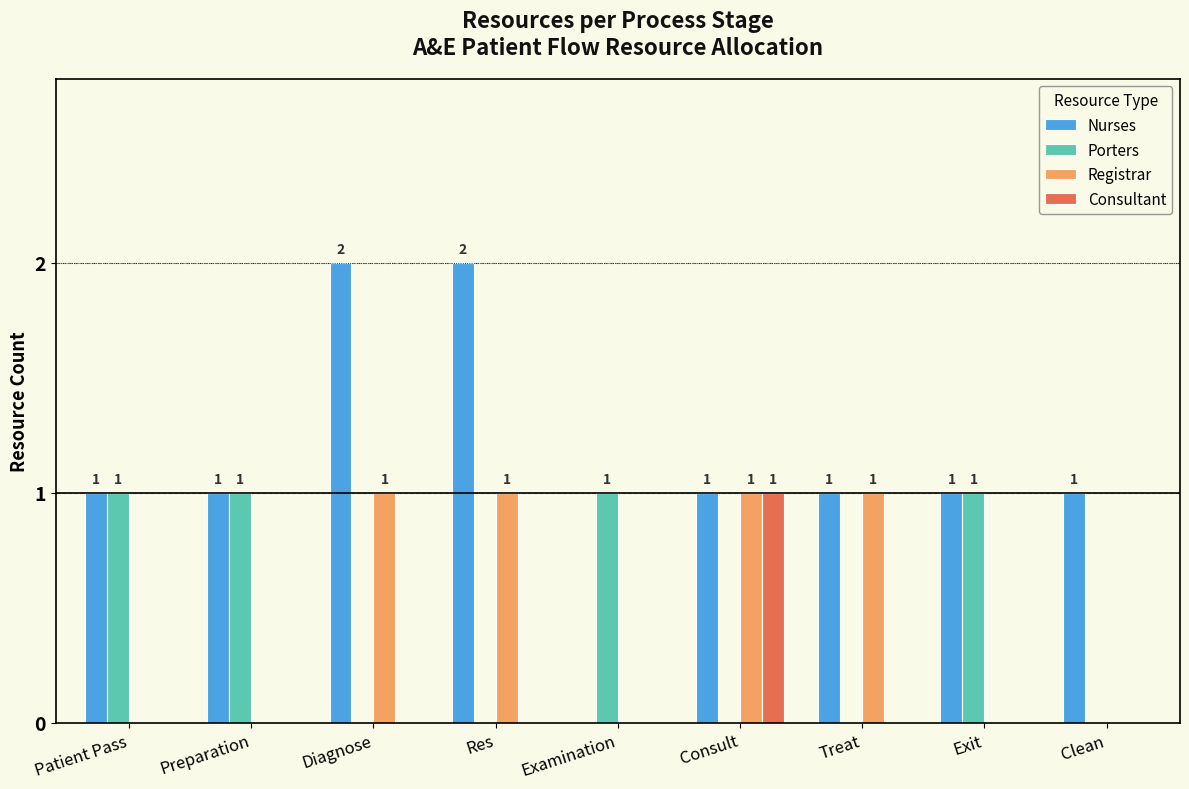

What is the maximum value for Porters?

1